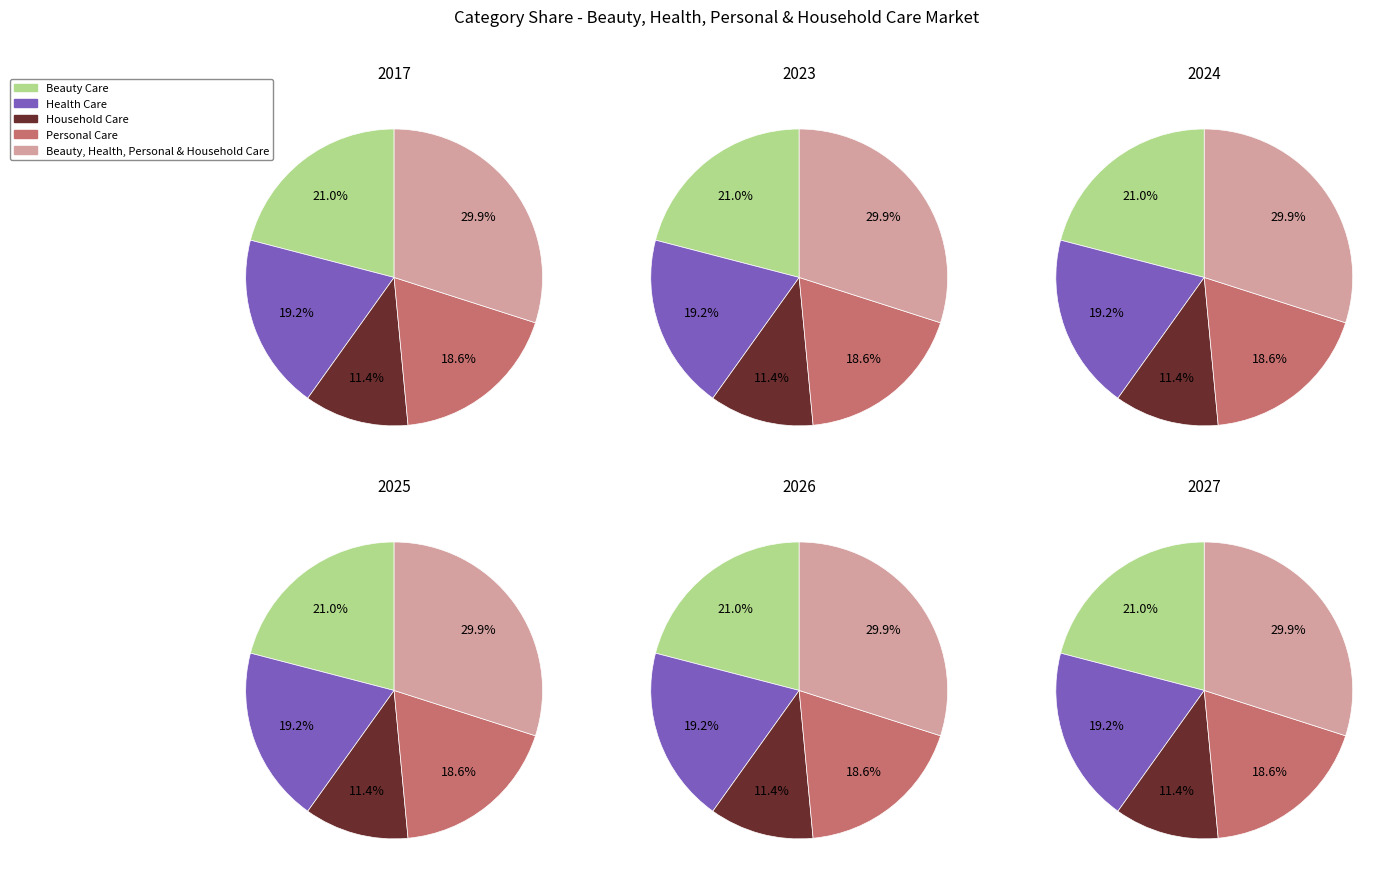

Count the number of slices in the pie.

5